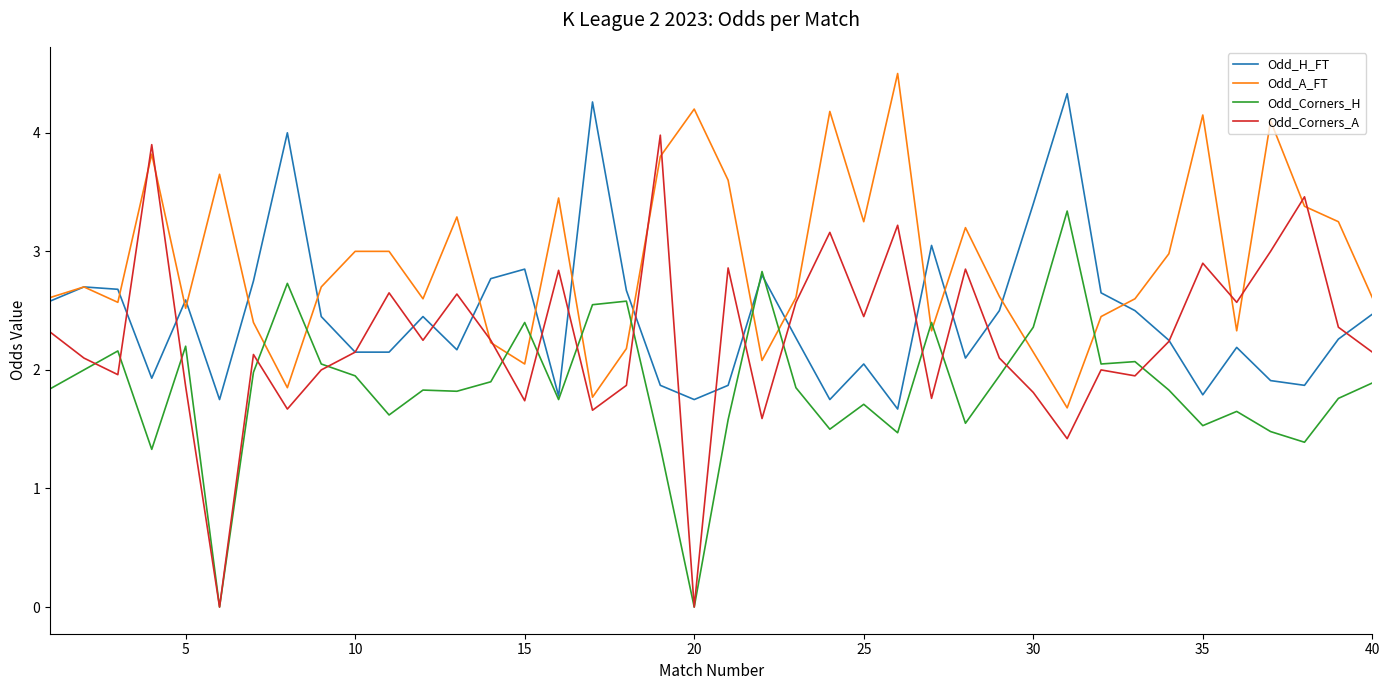

Which series has the largest range (max minus min)?

Odd_Corners_A